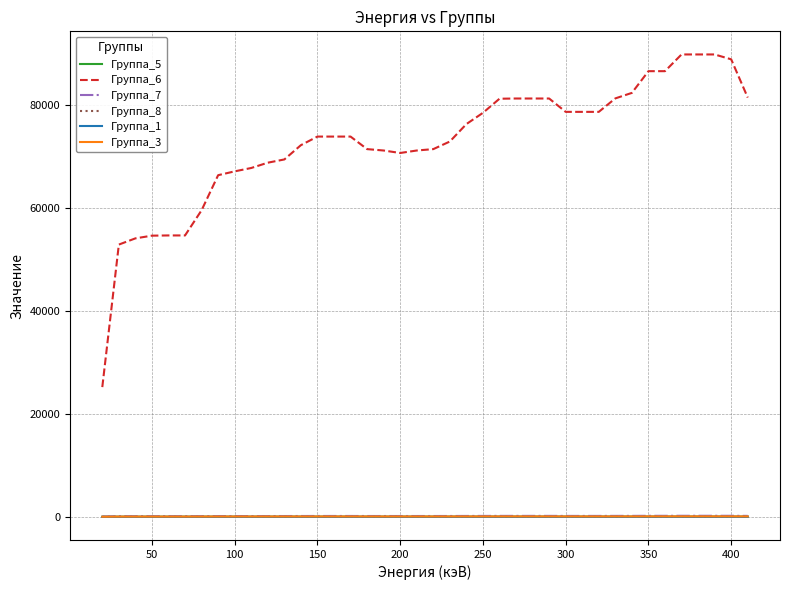

What is the greatest value displayed?

89926.8